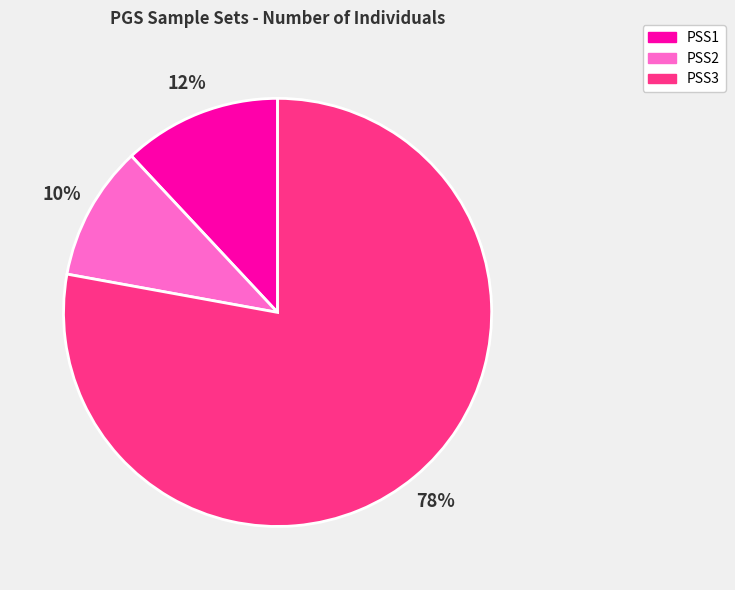

To the nearest percent, what percentage of the pie is PSS3?

78%